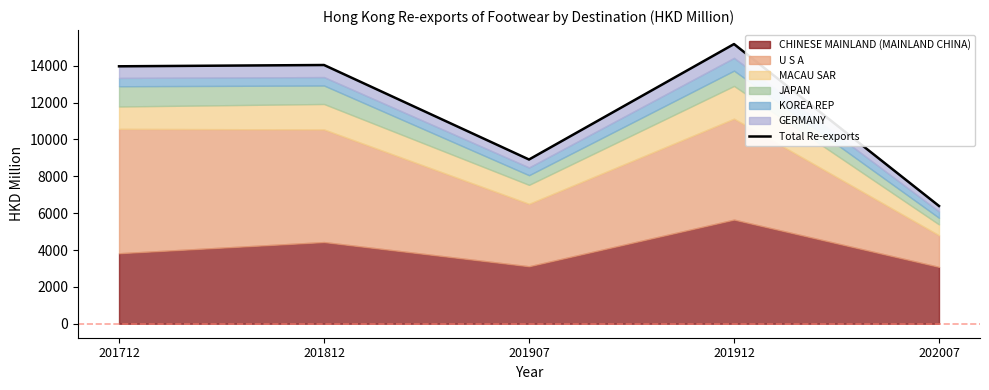

What is the sum of all values?

58492.9